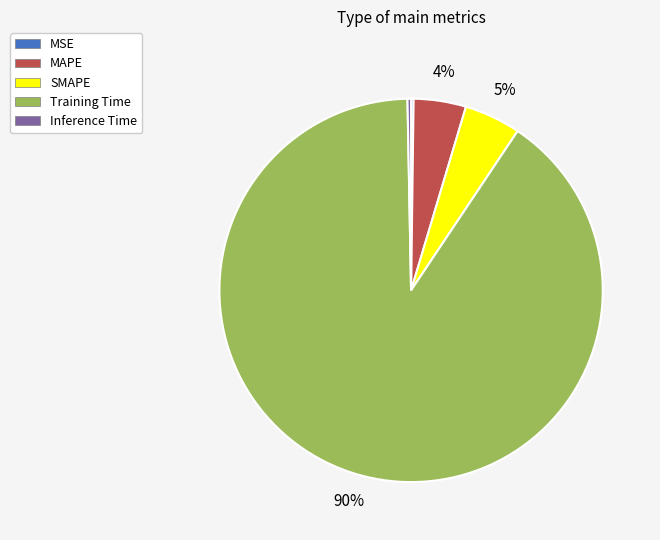

To the nearest percent, what is the average slice percentage?

20%